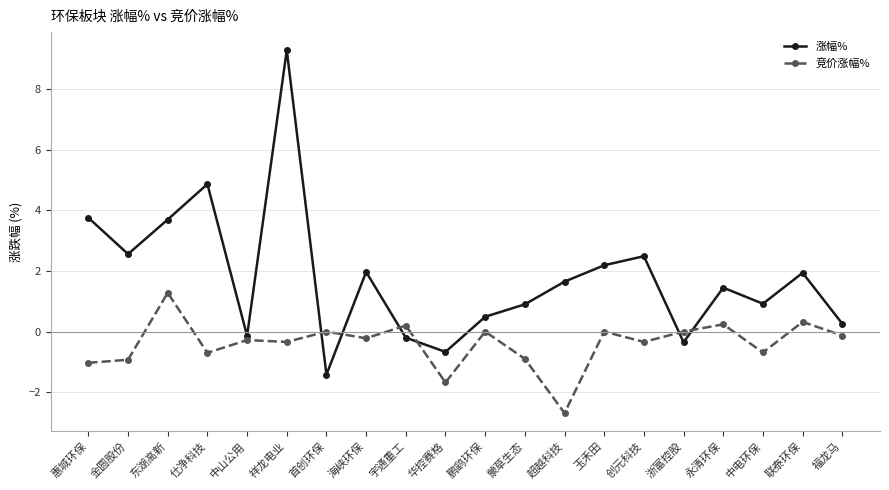

Which category has the lowest value across all series?

超越科技